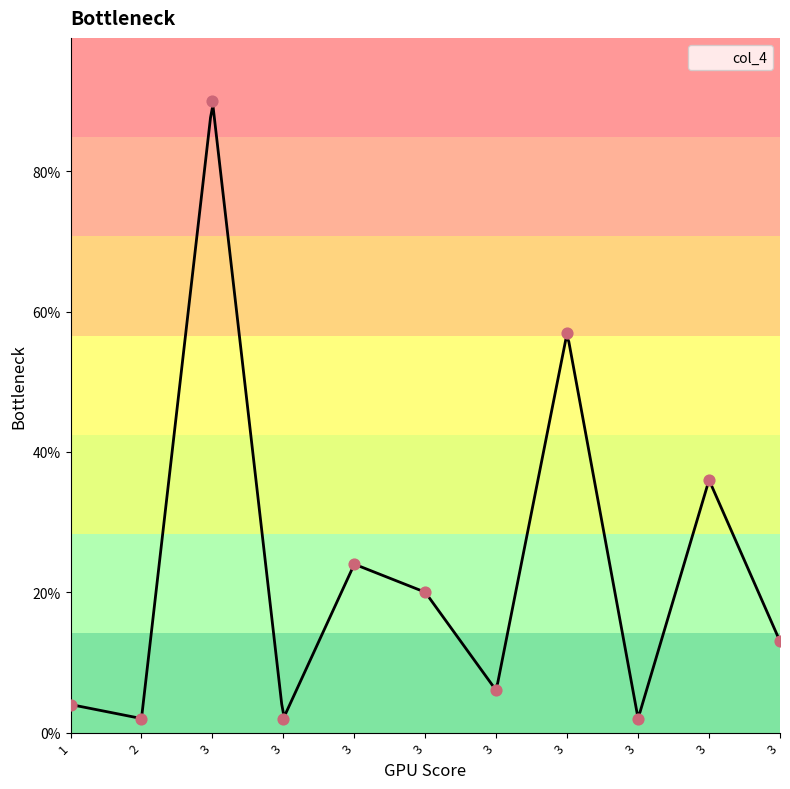

What is the change in value from 1 to 3?

+16